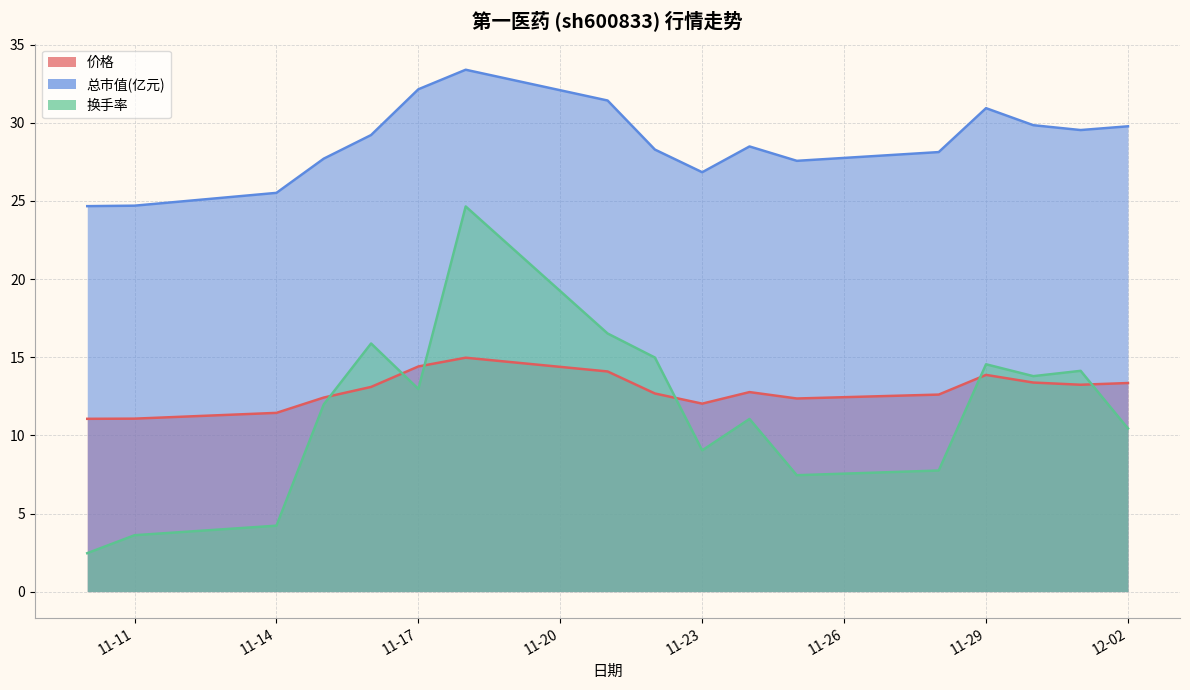

How many lines are shown in the chart?

3